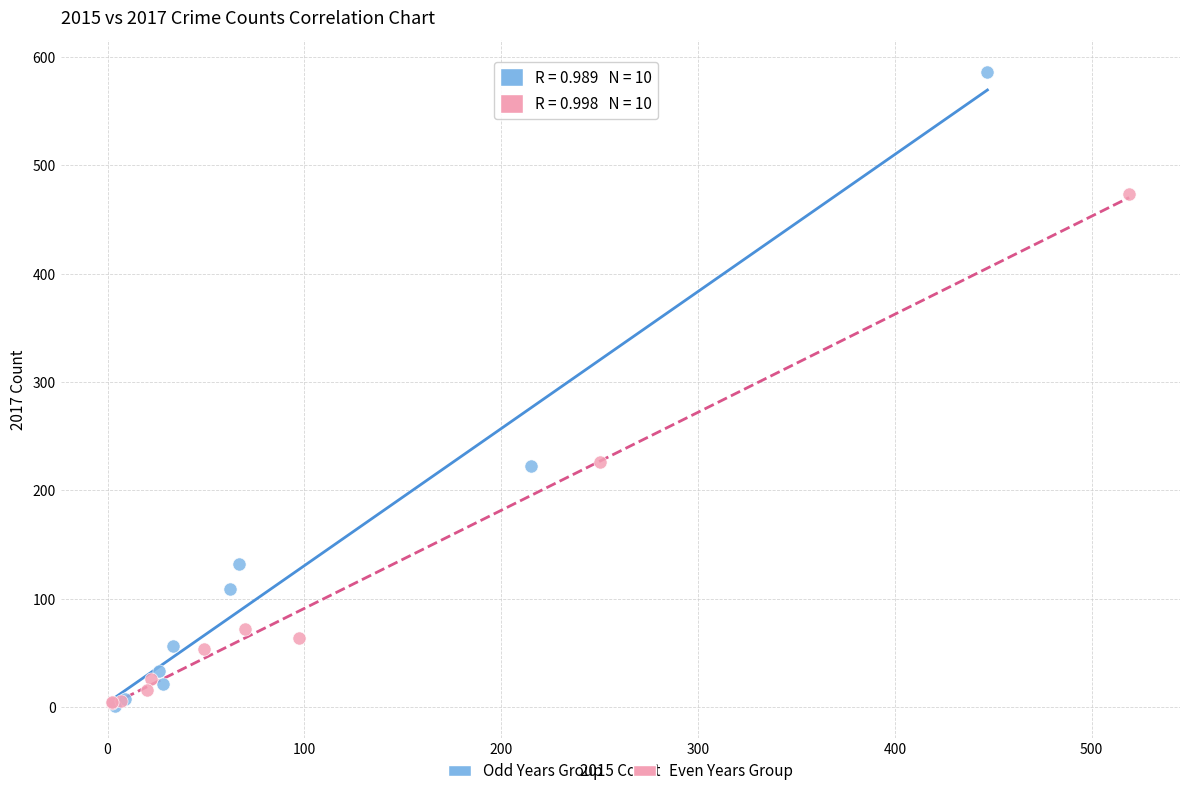

What are all the series names shown in the legend?

Odd Years Group, Even Years Group